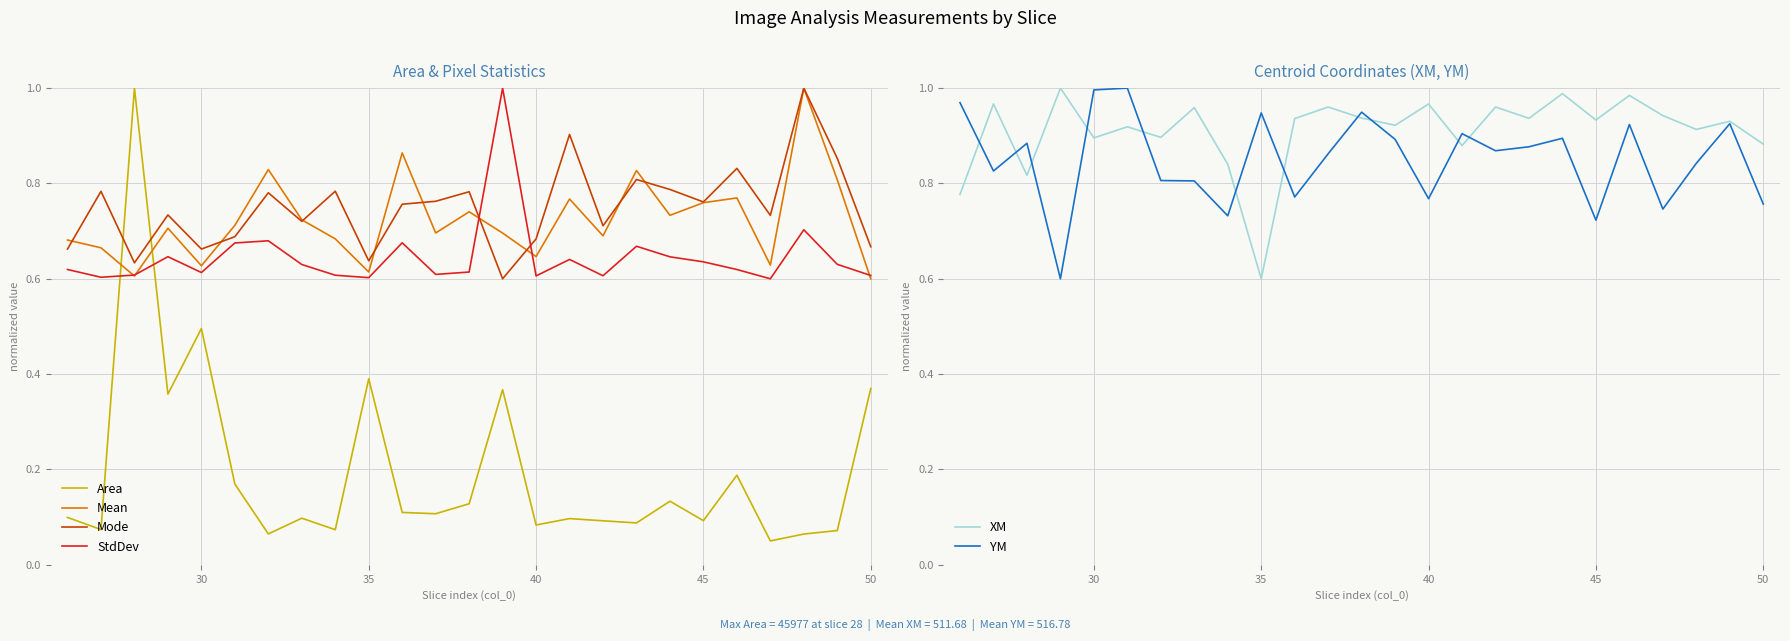

How many distinct data groups are displayed?

6